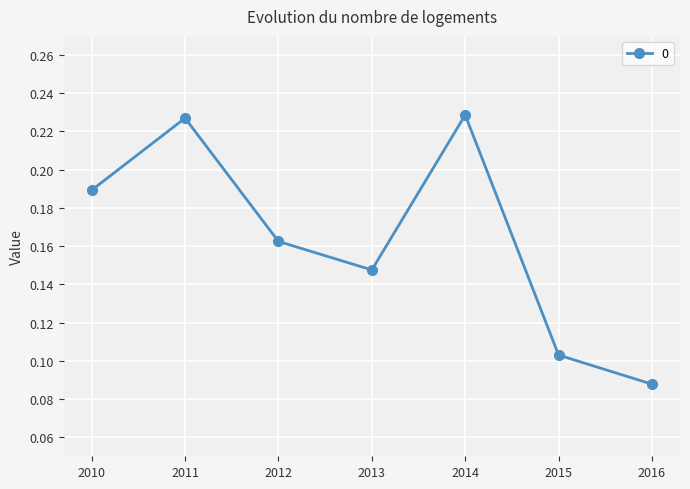

What is the sum of all values?

1.1